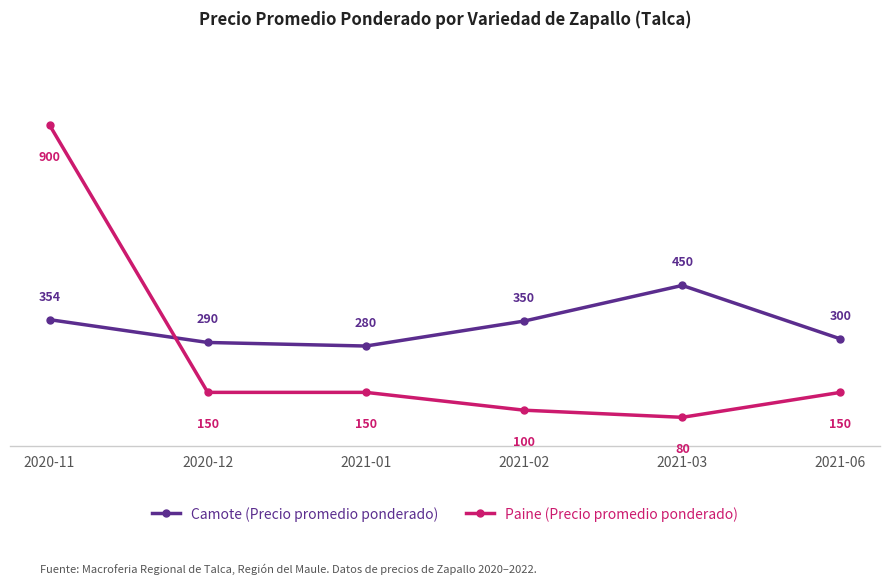

Does the chart display data point markers on the line(s)?

Yes